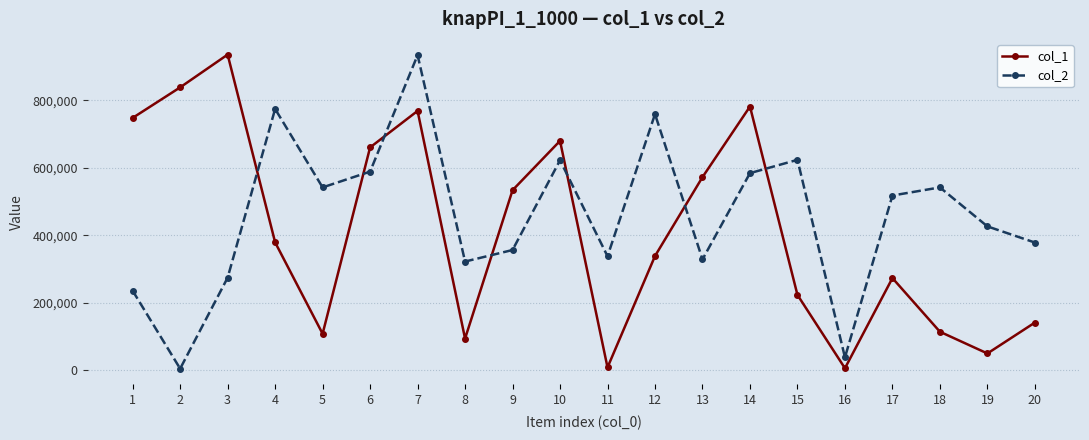

What is the sum of all col_1 values?

8246827